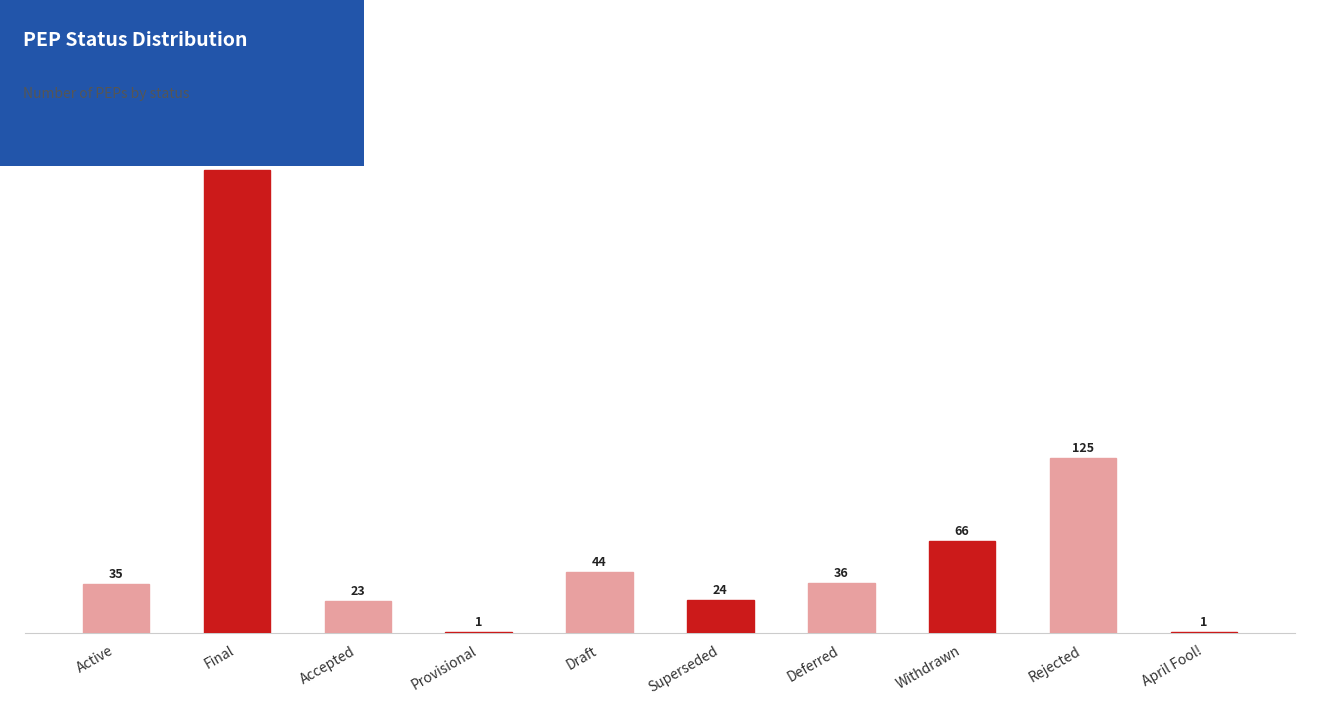

Count the number of data series in this chart.

1